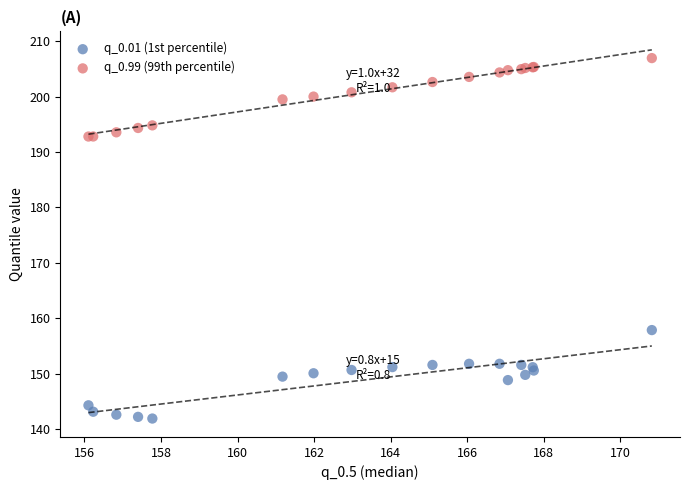

Which series has the widest spread of Y values?

q_0.01 (1st percentile)